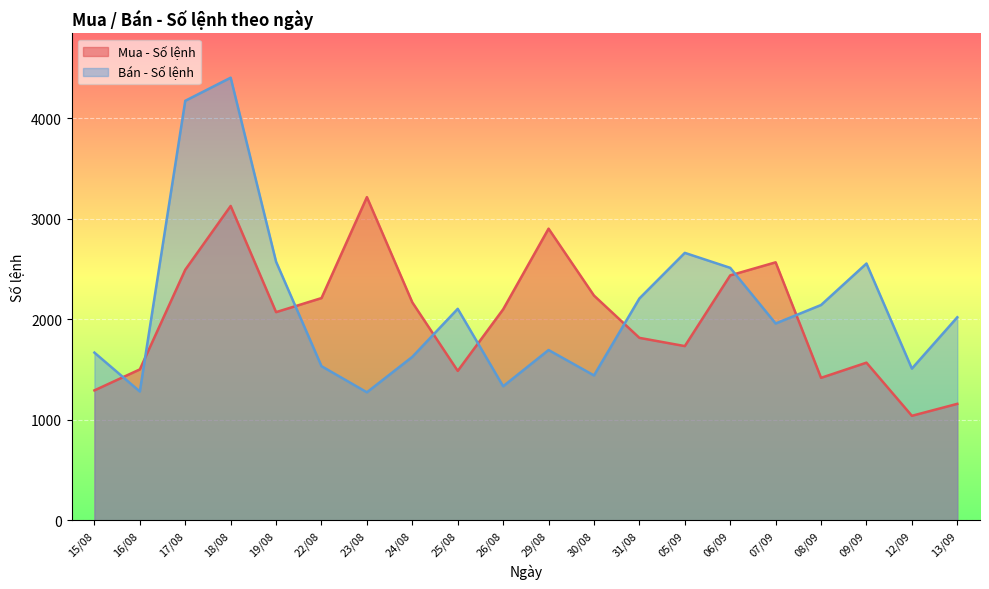

What are all the series names shown in the legend?

Mua - Số lệnh, Bán - Số lệnh